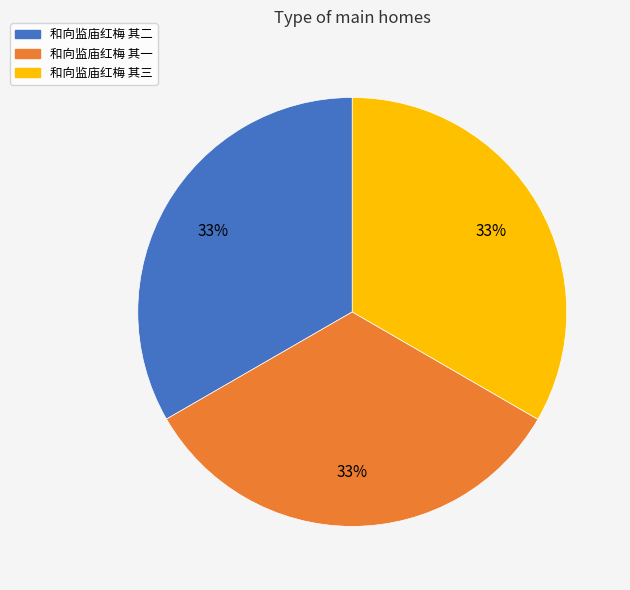

To the nearest percent, what is the combined percentage of 和向监庙红梅 其二 and 和向监庙红梅 其一?

67%